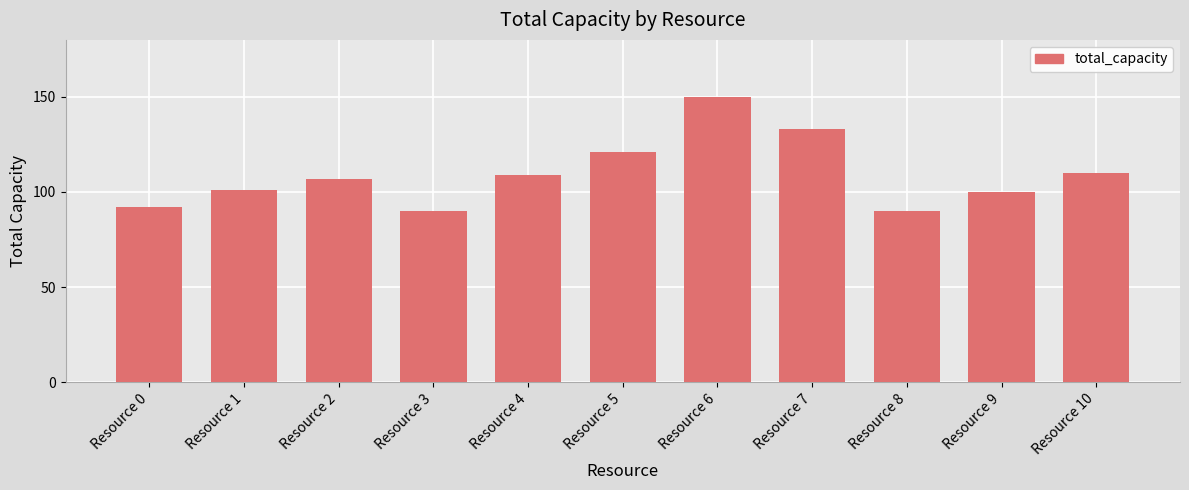

Reading left to right, extract all data points from this chart.

92	101	107	90	109	121	150	133	90	100	110